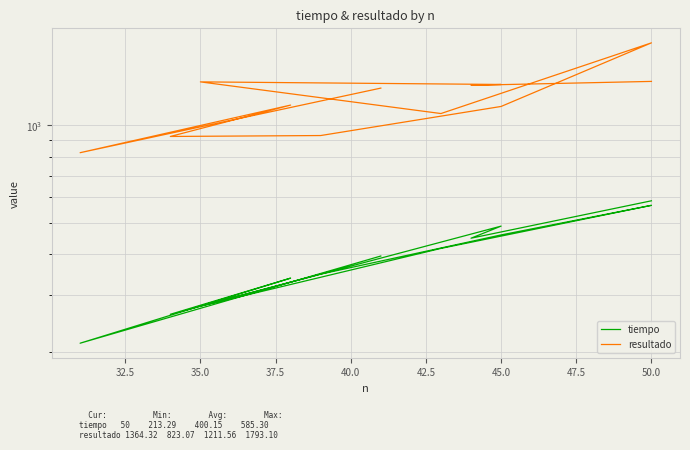

What is the sum of all resultado values?

14538.8